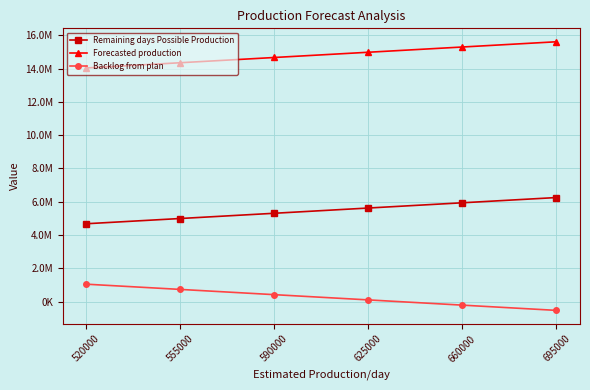

At how many categories does at least one series exceed 2122437?

6